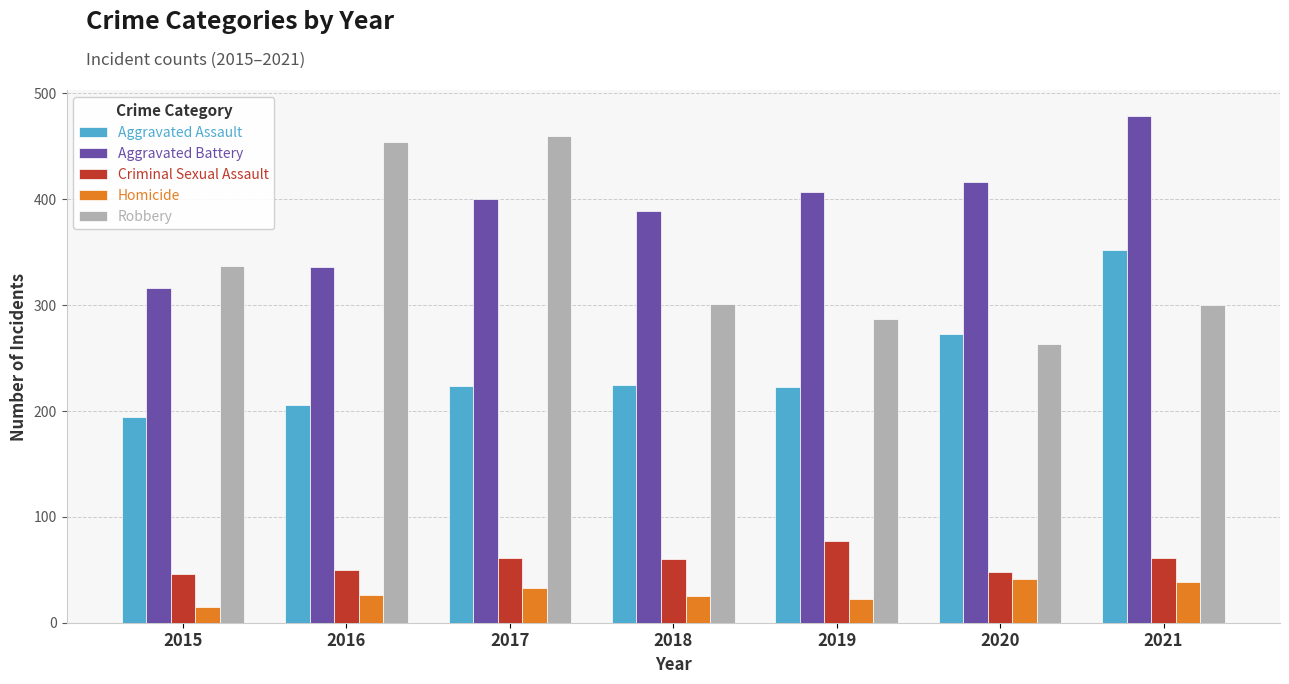

Which category has the lowest value in the Robbery series?

2020